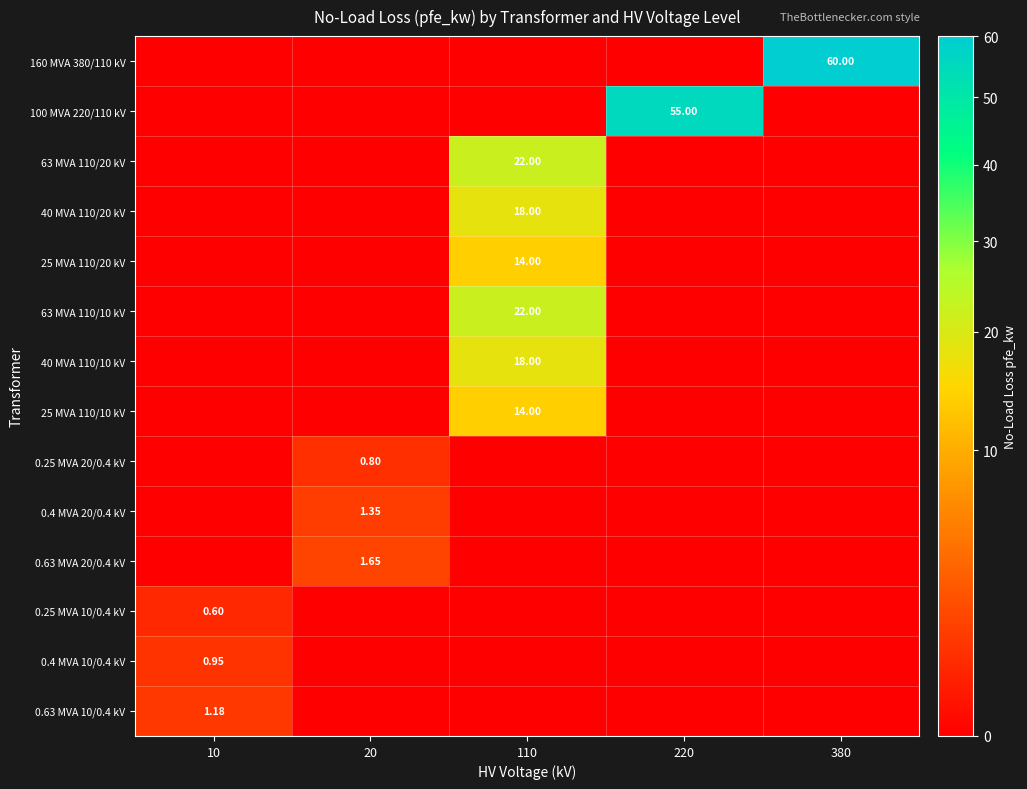

How many categories are shown in the chart?

5